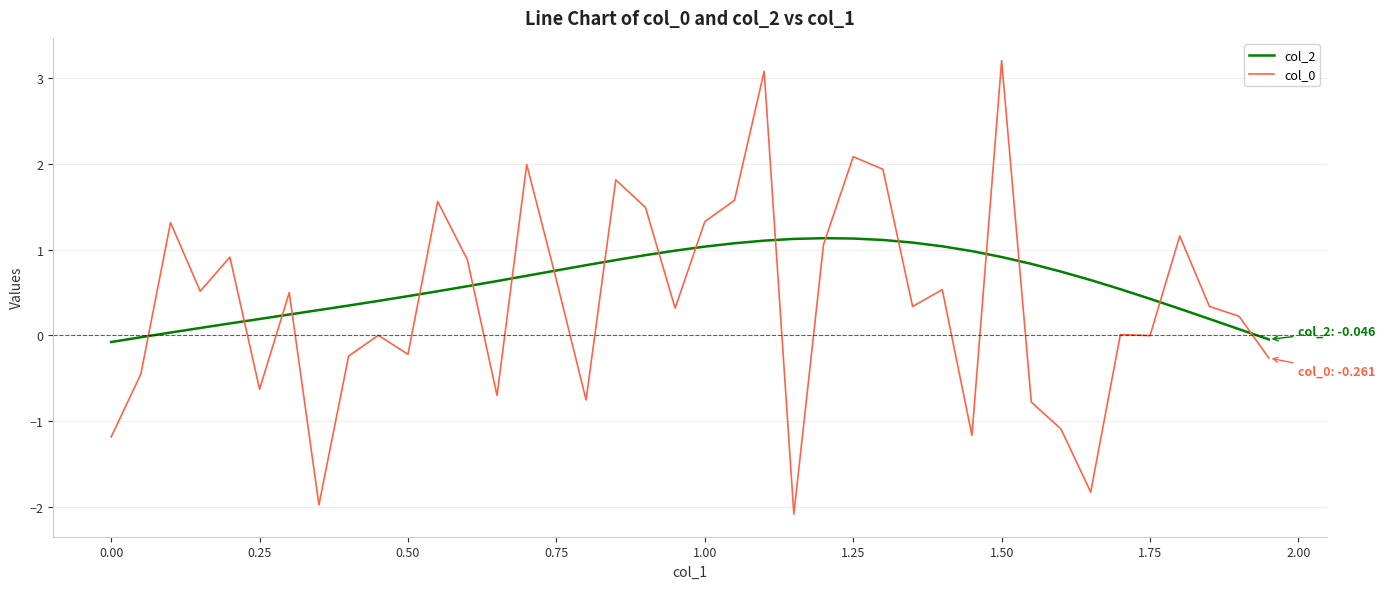

True or false: col_0 has more than 2 interior local peaks.

True